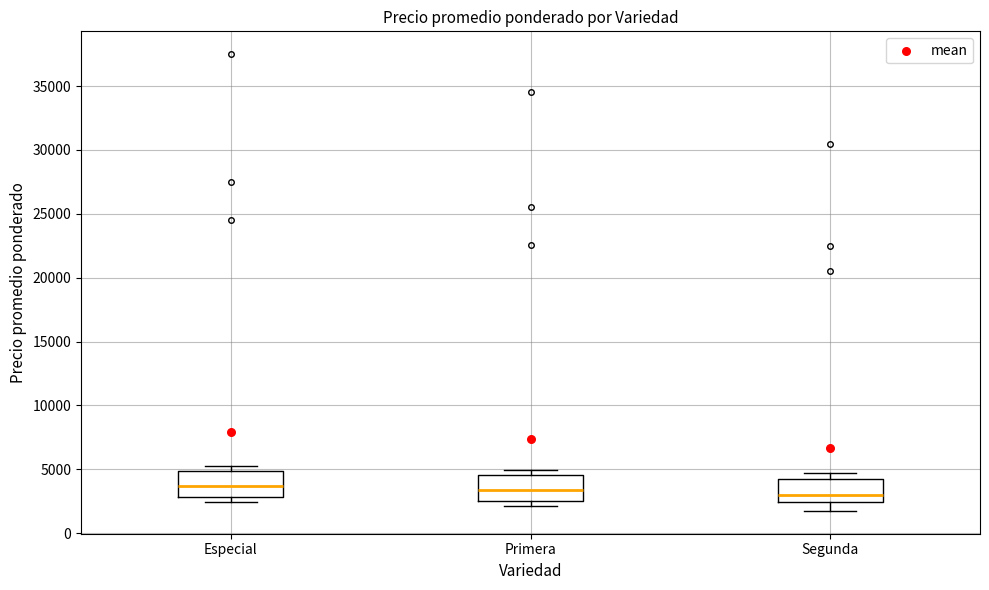

Reading left to right, transcribe this box plot: for each box, give where its median line is, the range the box spans, and where its two whiskers end, as read against the y-axis. The values are not printed on the chart, so give them approximately, as read against the axis.

Especial: median 3500, box 3000 to 5000, whiskers 2500 to 5500
Primera: median 3500, box 2500 to 4500, whiskers 2000 to 5000
Segunda: median 3000, box 2500 to 4500, whiskers 2000 to 5000